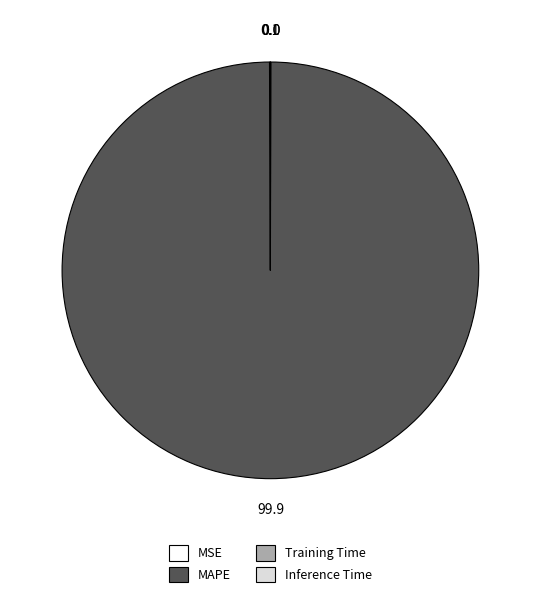

Which category has the biggest portion of the pie?

MAPE